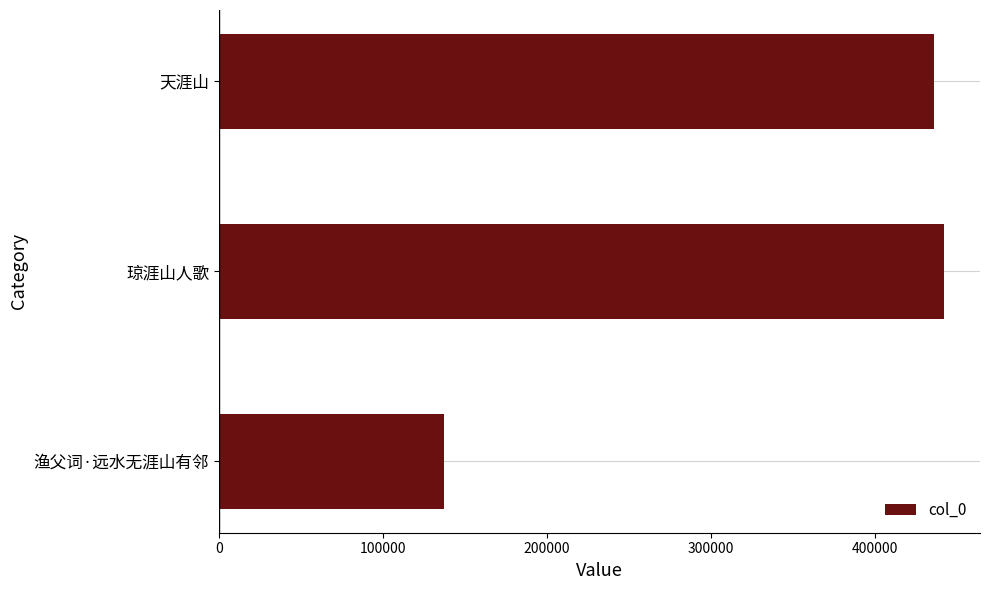

At which label is the value closest to 289540?

天涯山